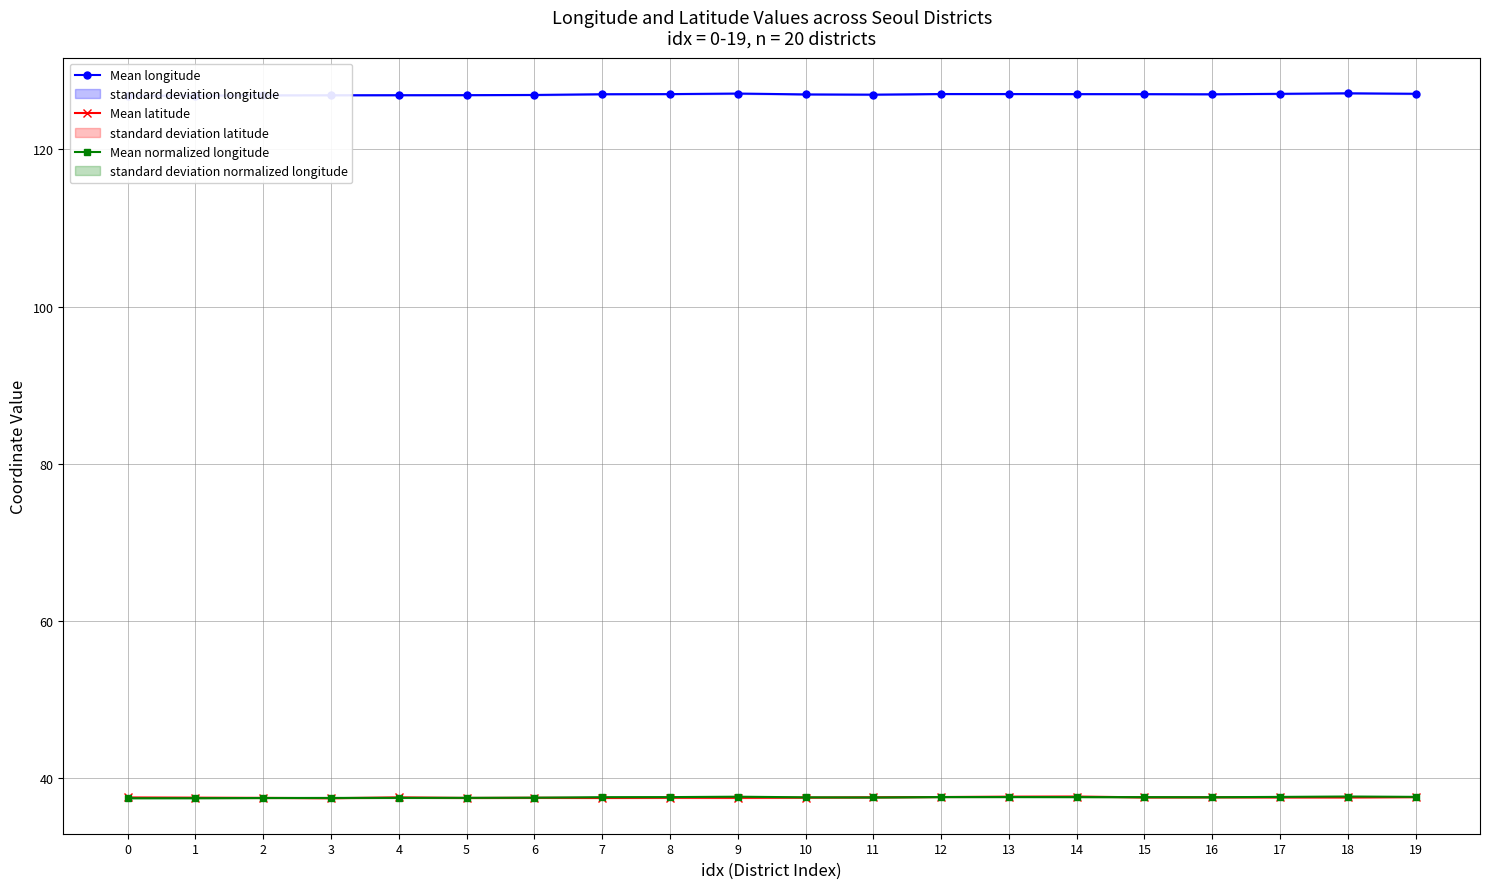

What is the value of the Mean normalized longitude point at the 18th from the left?

37.6